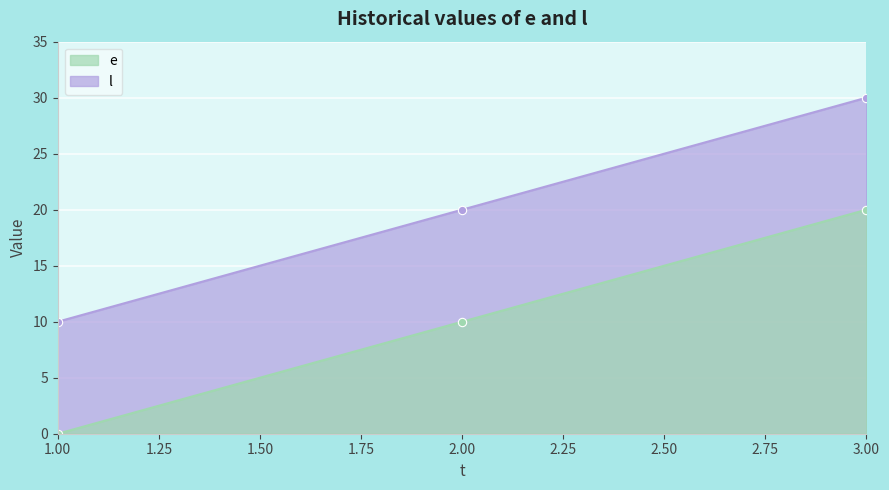

What are all the series names shown in the legend?

e, l